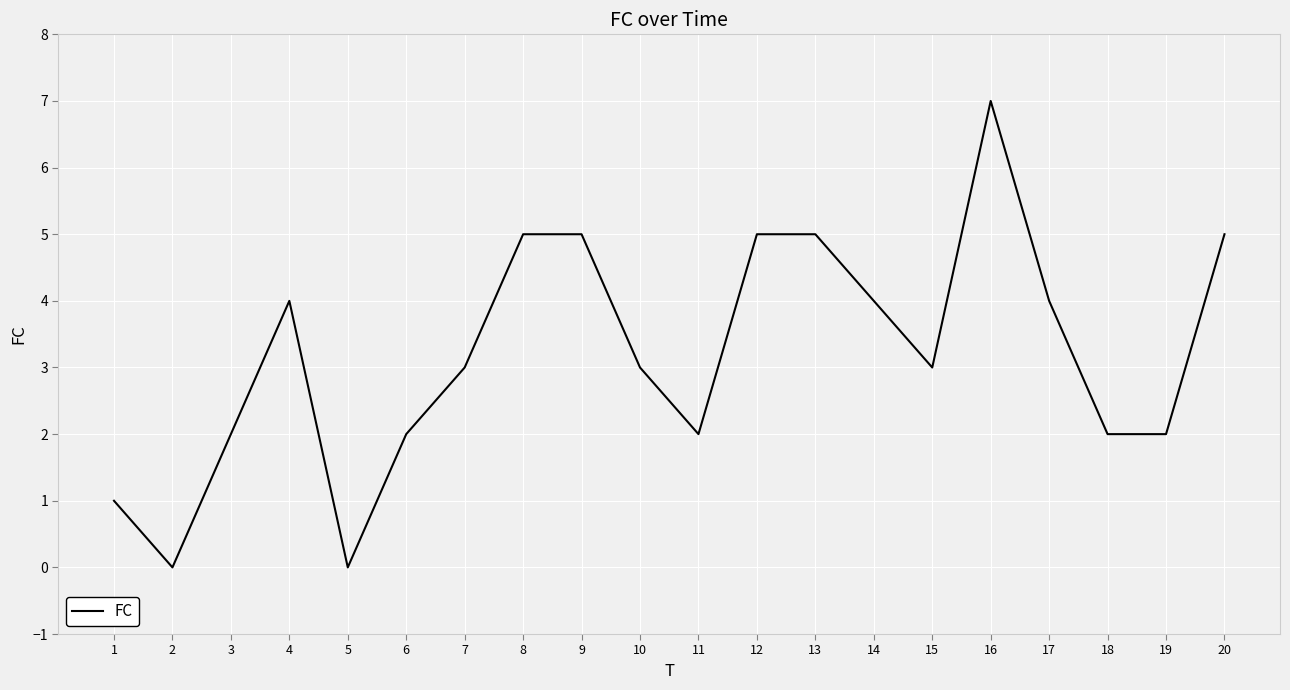

At which category does the data reach its first local peak?

4